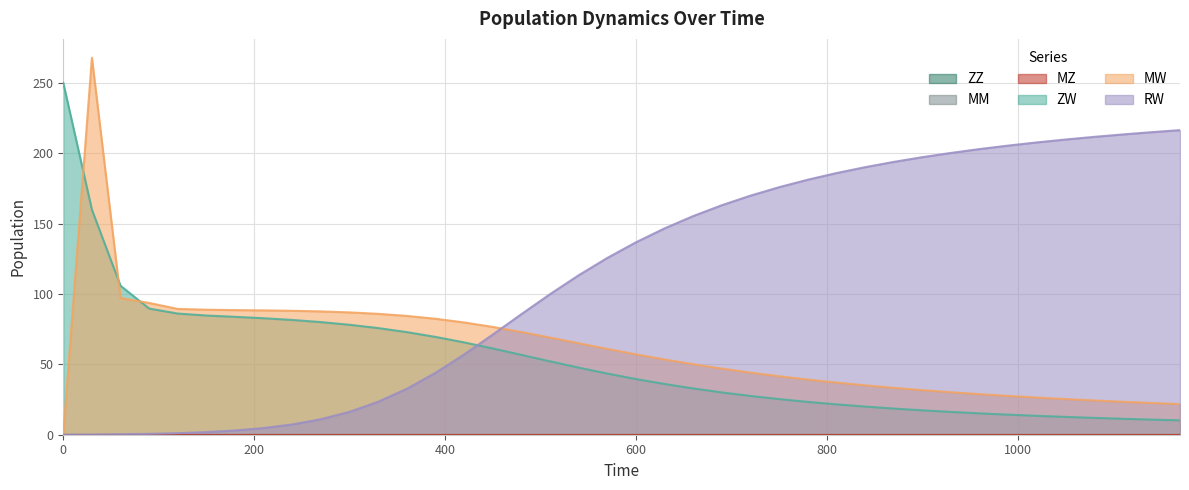

What is the value of the MW point at the 32nd from the left?

30.2